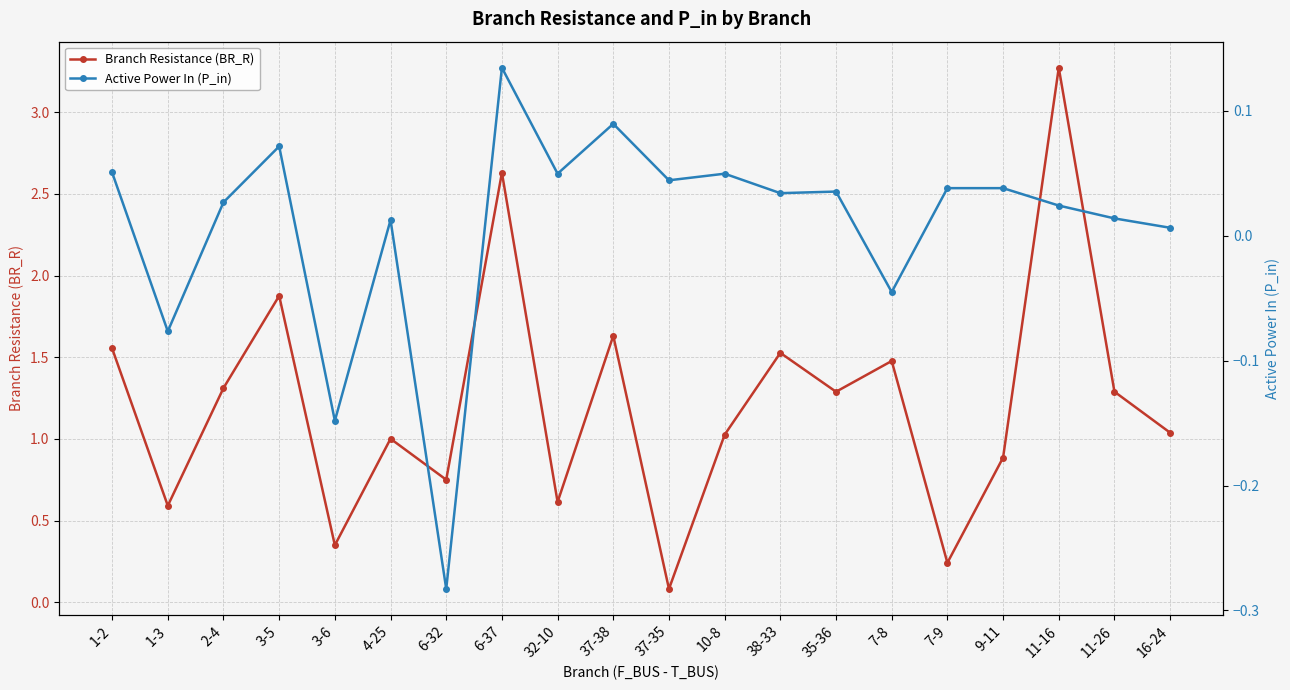

List the series in order of their overall mean, lowest first.

Active Power In (P_in), Branch Resistance (BR_R)